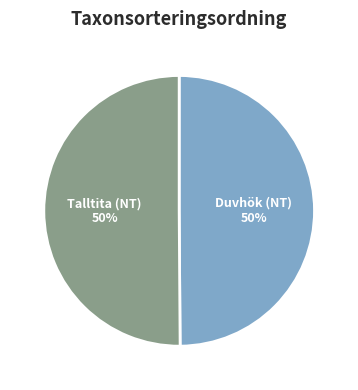

To the nearest percent, what is the average slice percentage?

50%